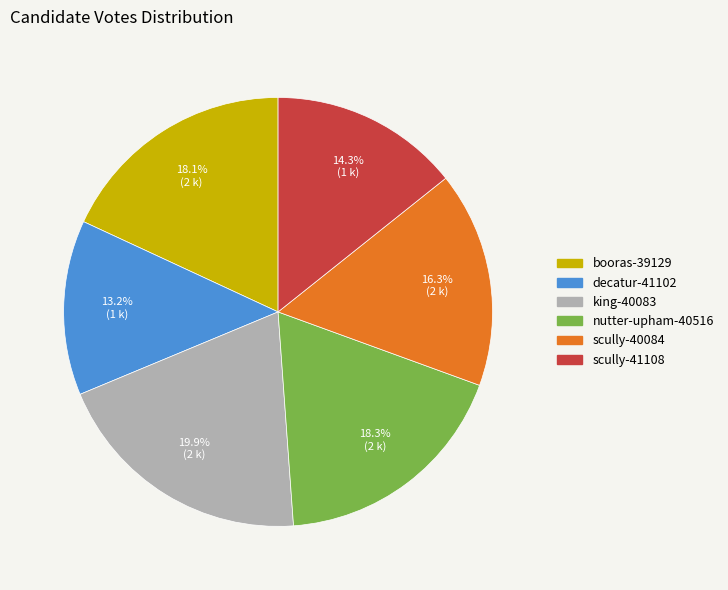

The booras-39129 slice represents 27% of the pie. True or false?

False